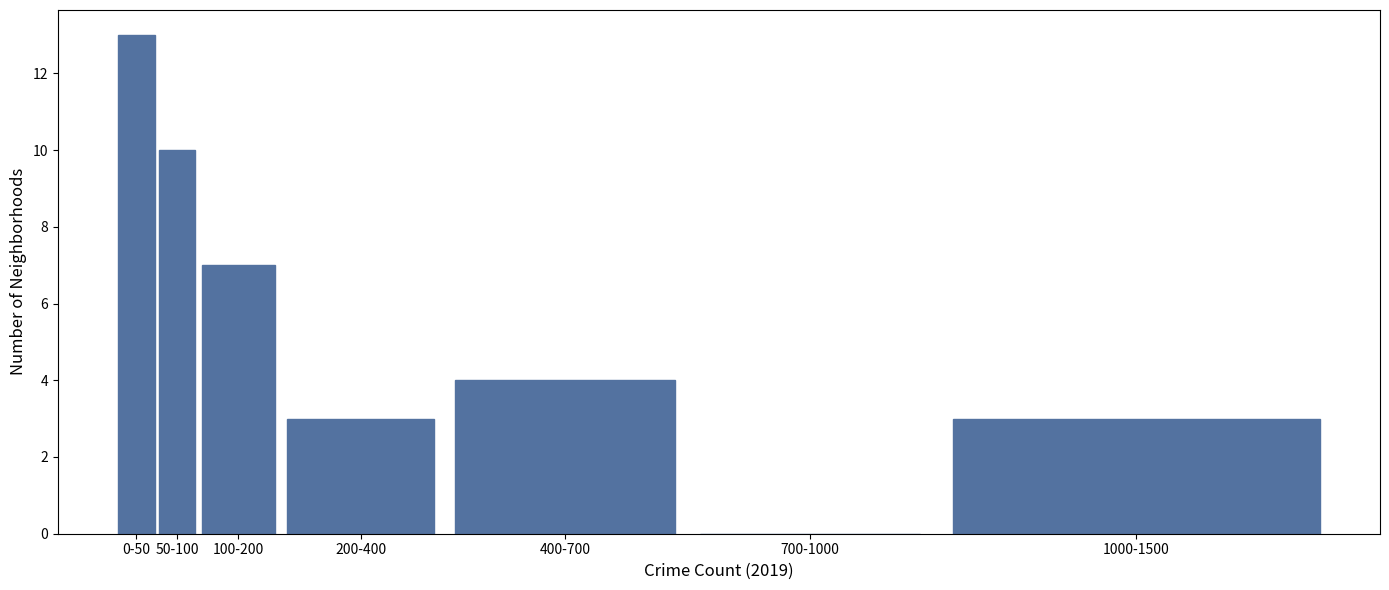

Reading left to right, transcribe all the data shown in this chart.

0-50=13	50-100=10	100-200=7	200-400=3	400-700=4	700-1000=0	1000-1500=3